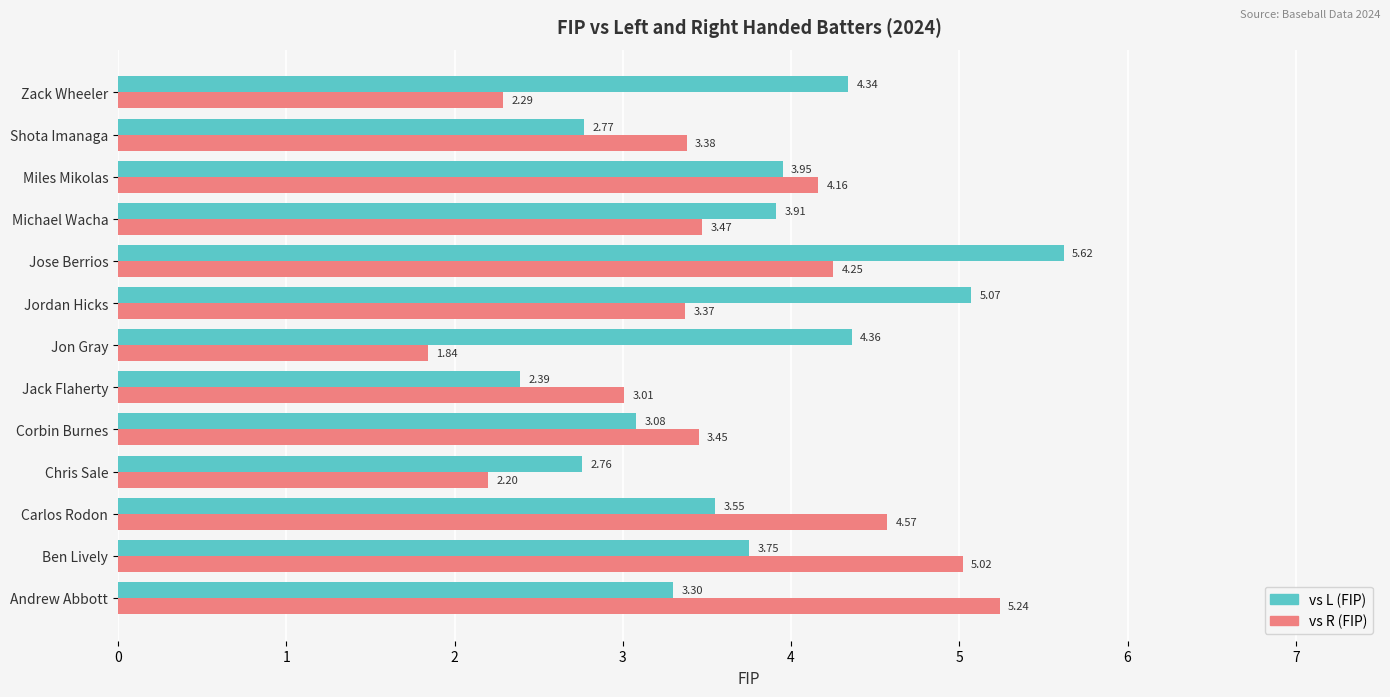

What is the sum of the vs R (FIP) values at Miles Mikolas and Jack Flaherty?

7.2